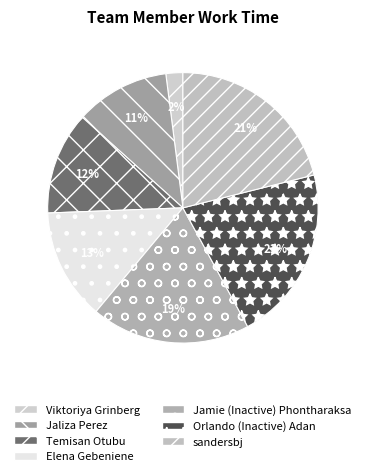

Combined, do sandersbj and Jamie (Inactive) Phontharaksa account for over 50%?

No